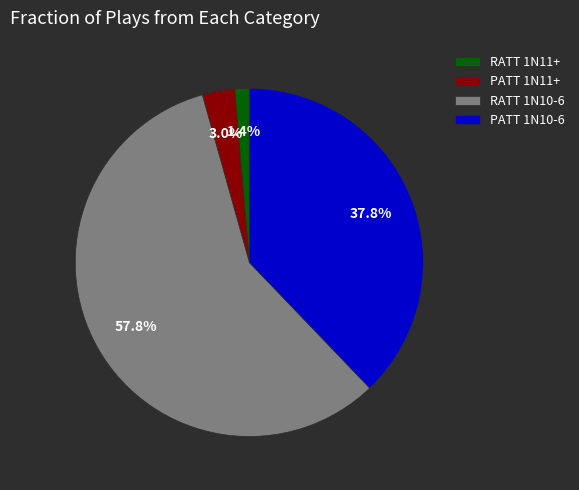

How many segments does this pie chart have?

4